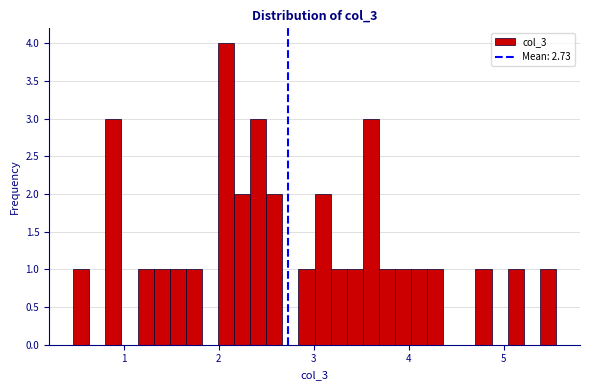

Read against the x-axis, roughly where is the centre of the tallest bar?

2.1